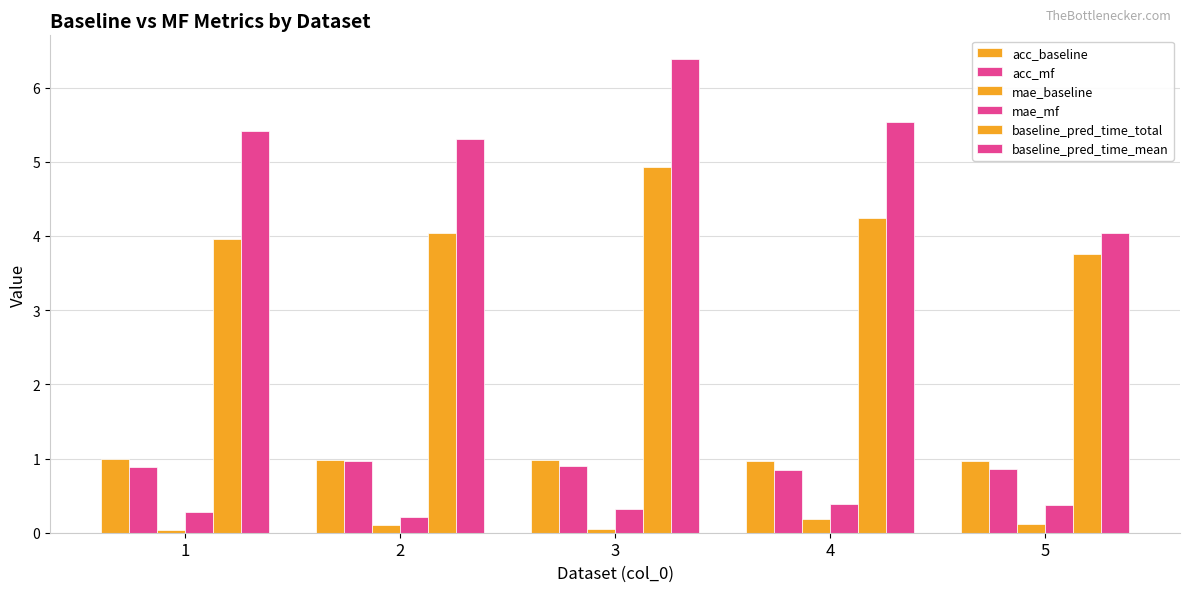

True or false: baseline_pred_time_total has a value of 4.9 at 3.

True